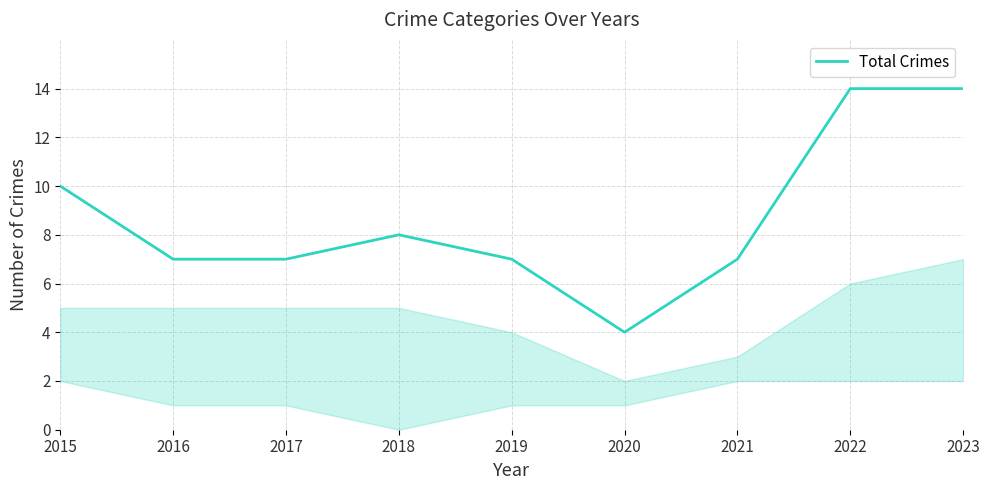

Is it true that the value at 2018 is 13?

False